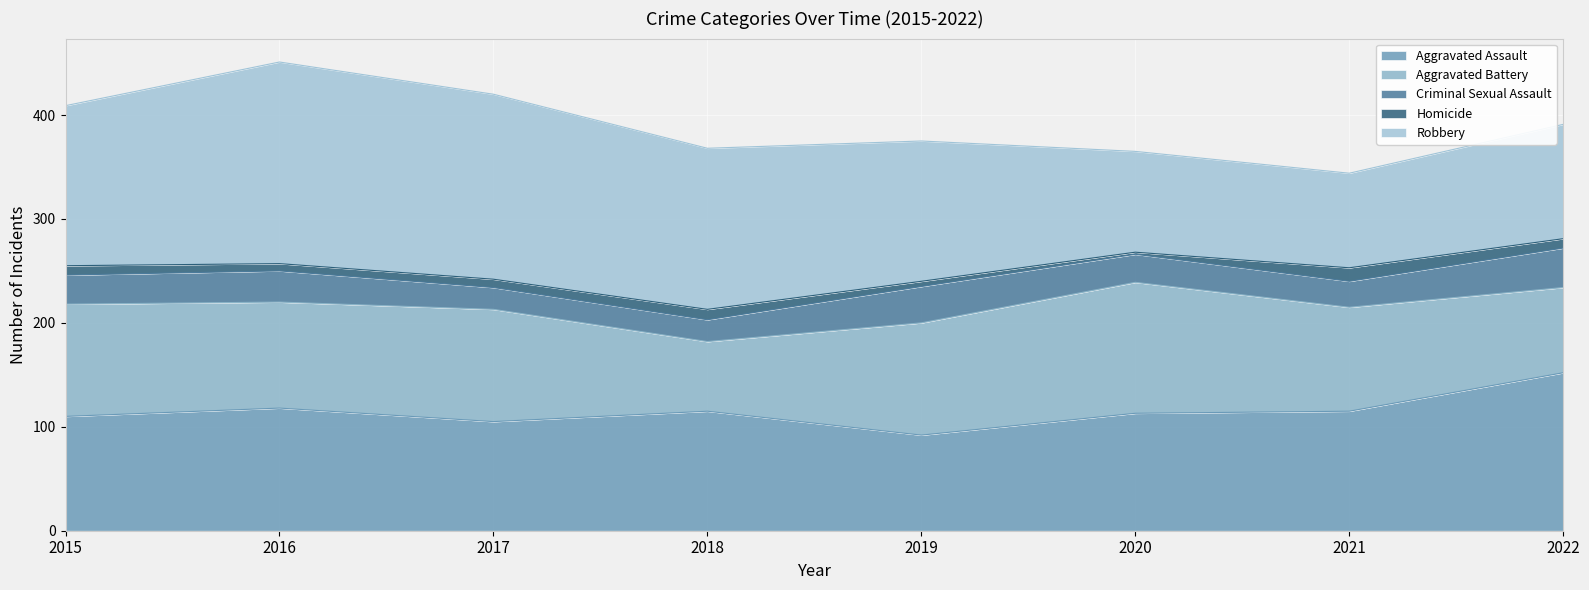

What is the difference between the Criminal Sexual Assault values at 2015 and 2019?

7